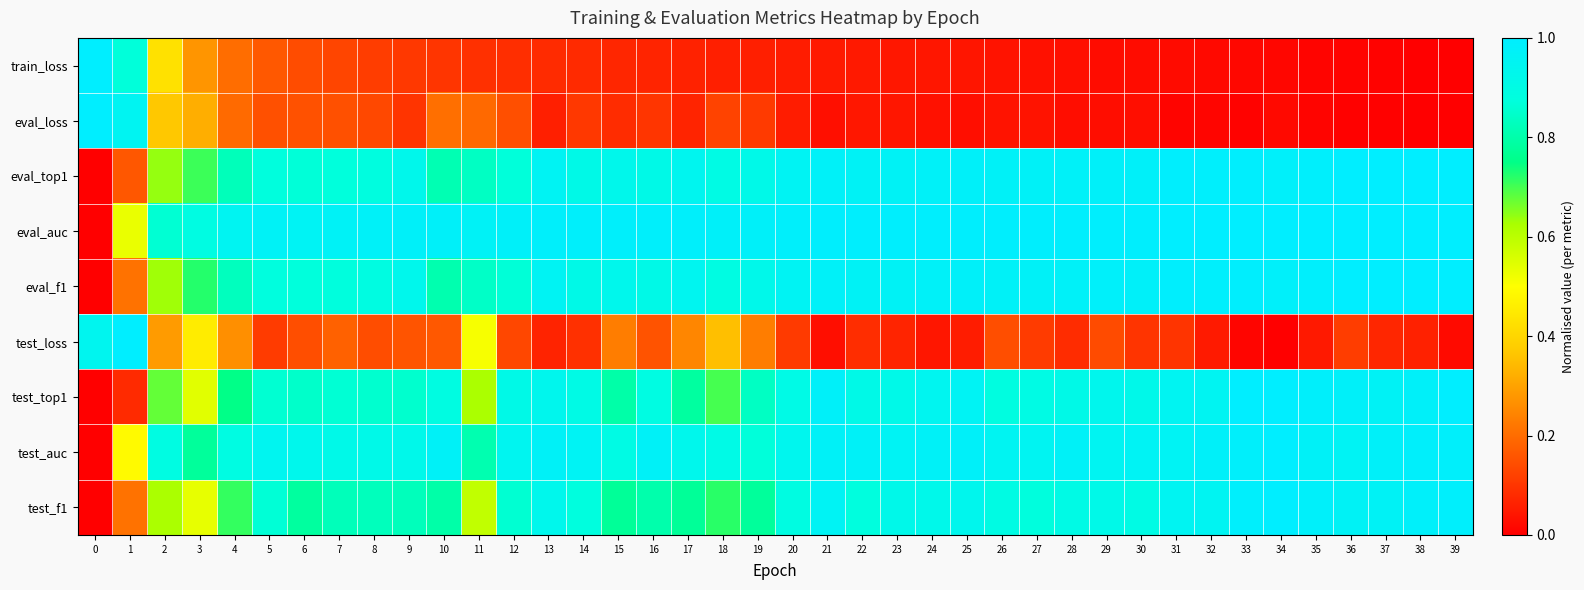

Which has a higher value, 2 or 30?

2